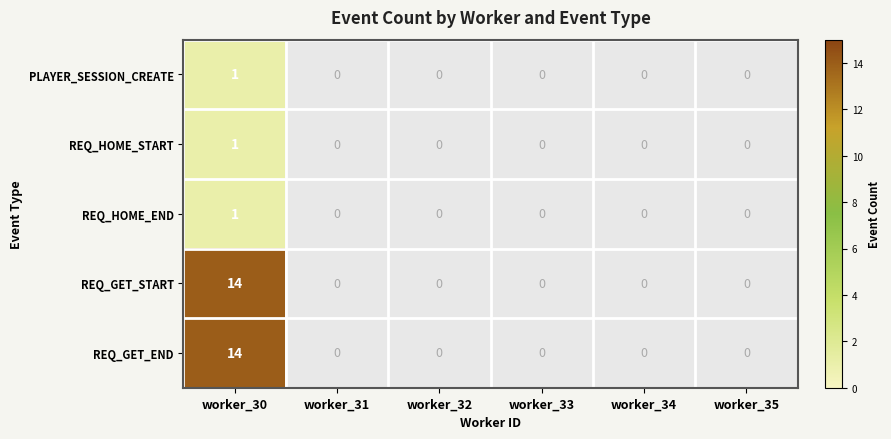

The value of REQ_HOME_END at worker_30 is 0.6. True or false?

False